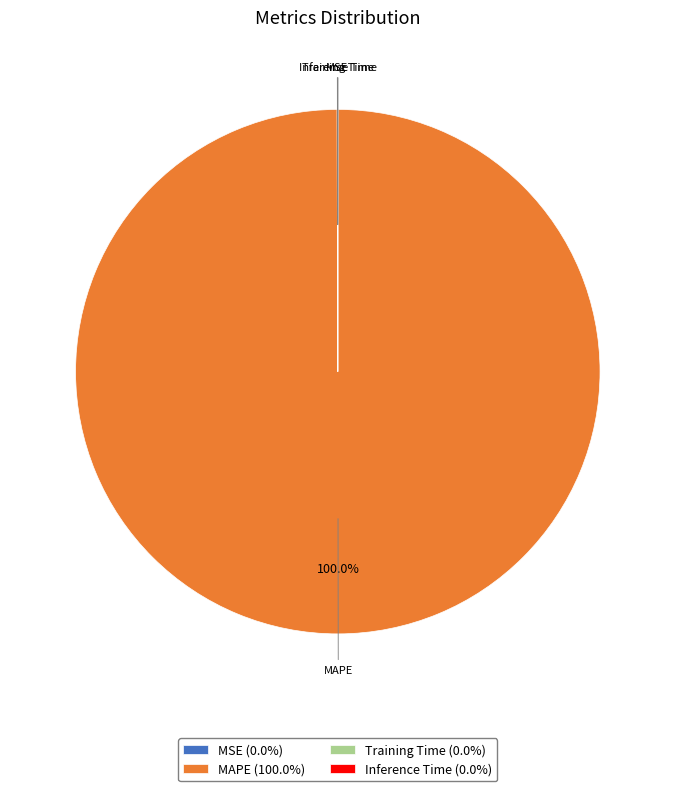

Does MAPE (100.0%) represent more than half of the total?

Yes